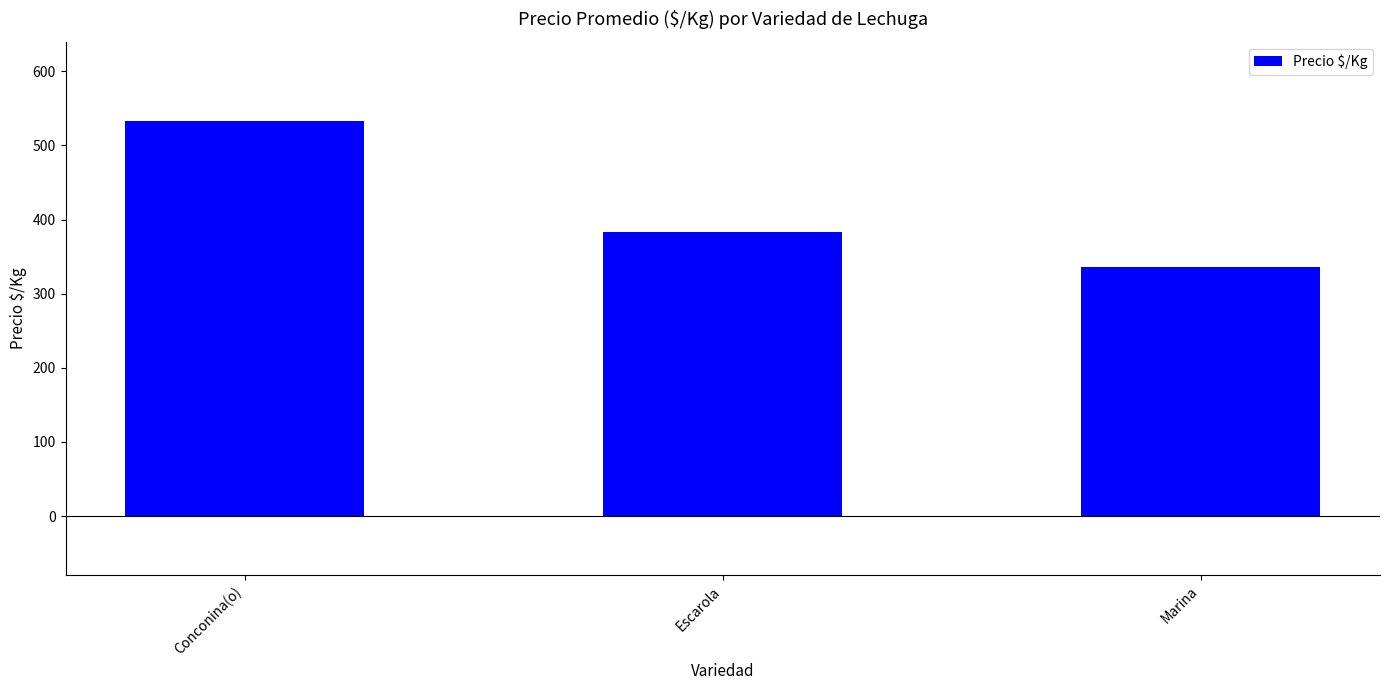

What is the approximate value at Marina?

335.8